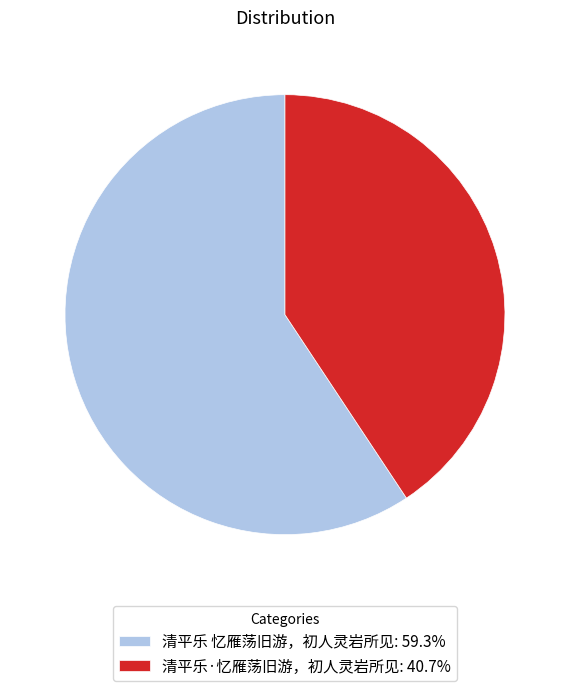

True or false: 清平乐 忆雁荡旧游，初人灵岩所见 accounts for 59% of the total.

True